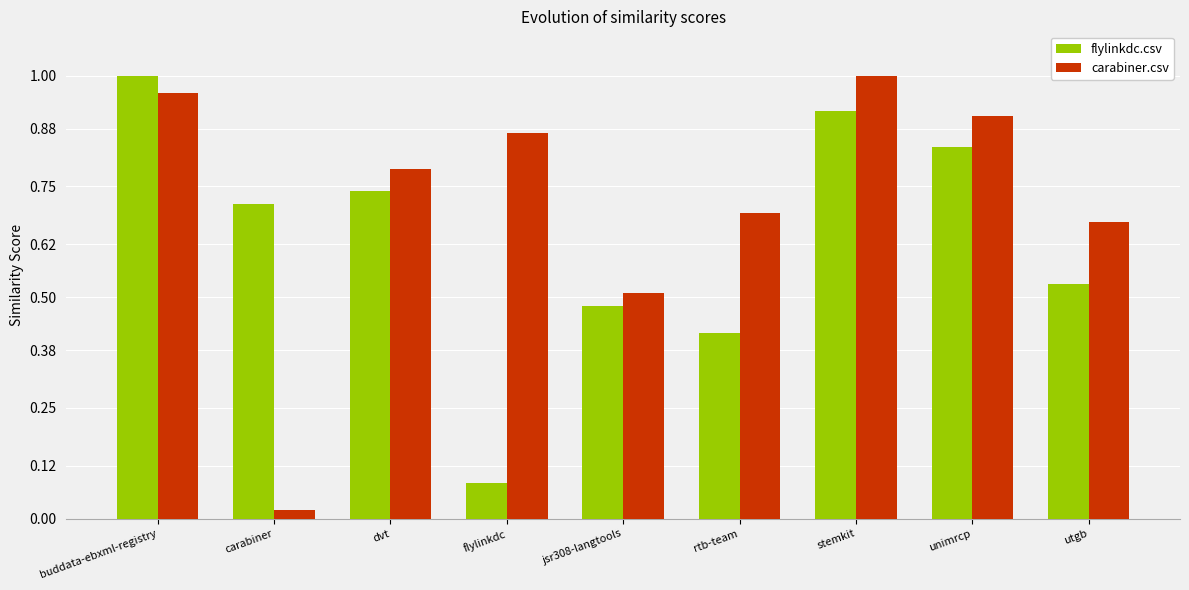

Rank the series at rtb-team from lowest to highest value.

flylinkdc.csv, carabiner.csv